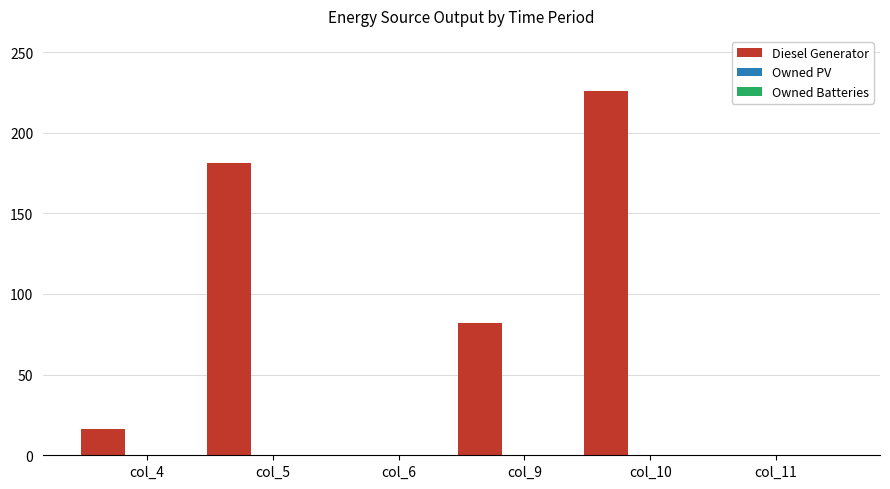

What is the greatest value displayed?

226